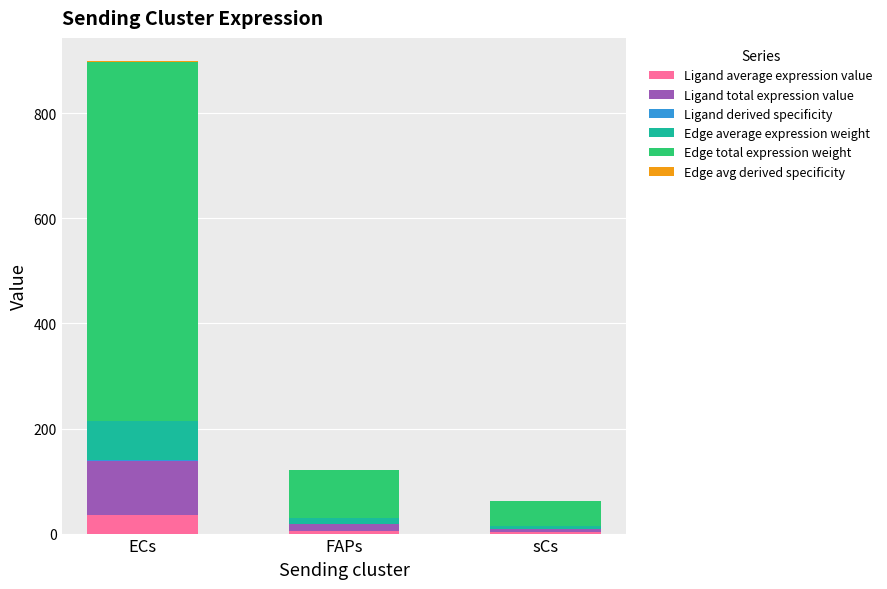

At which category is the sum across all series the highest?

ECs